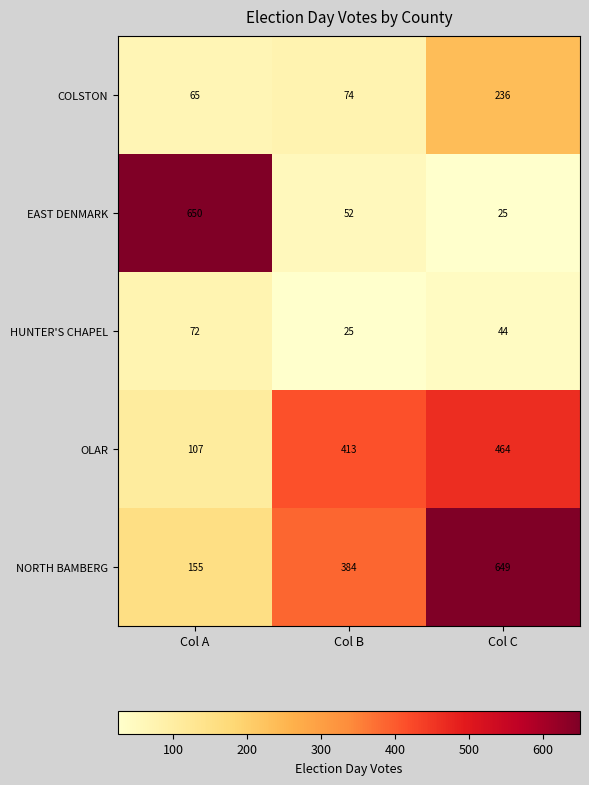

At which category is the sum across all series the highest?

Col C